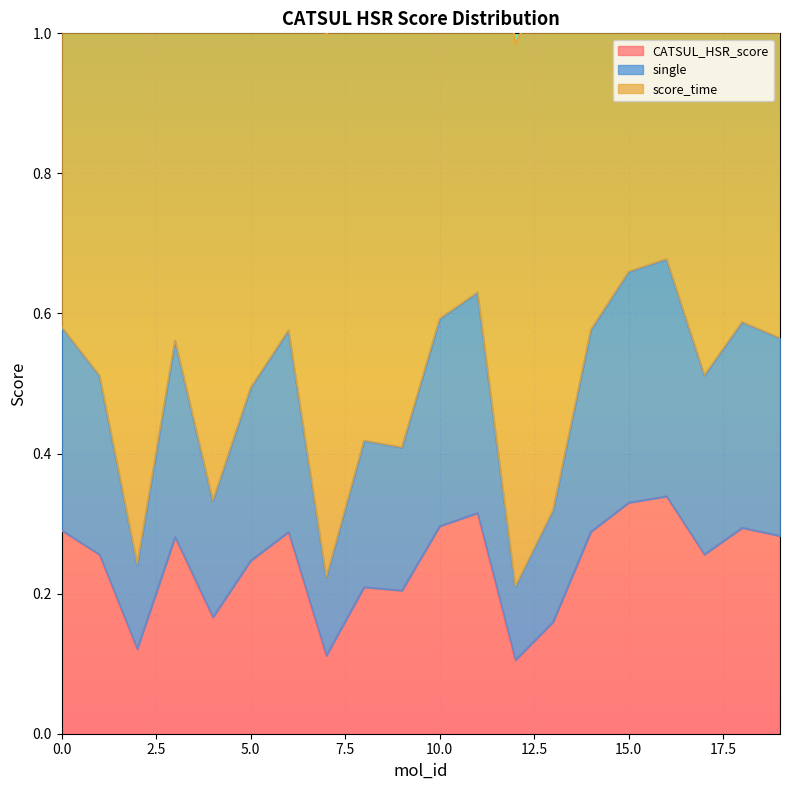

True or false: CATSUL_HSR_score has a value of 0.2 at 10.0.

False